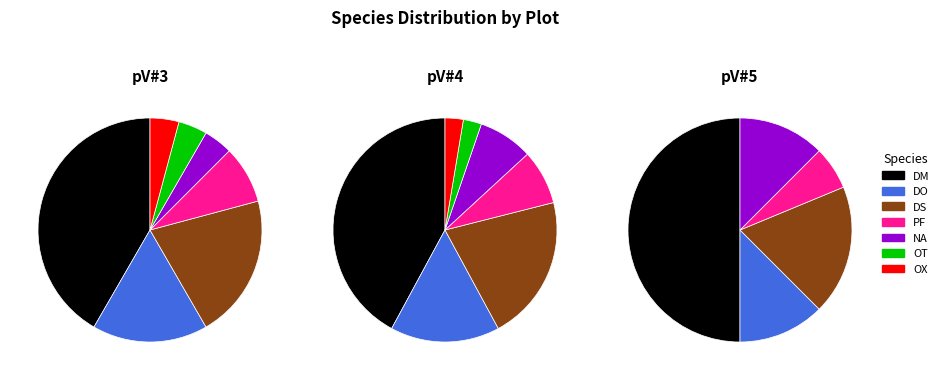

How many segments does this pie chart have?

7